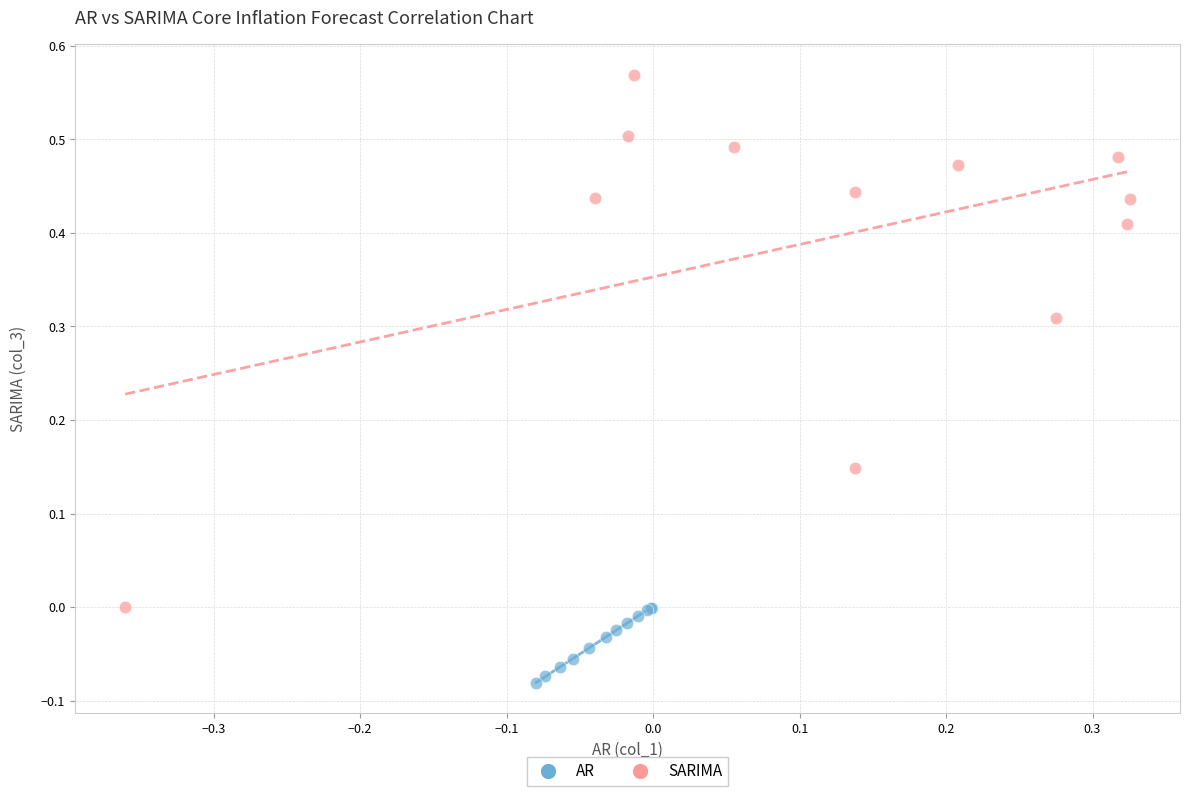

Which series has the largest Y range (max minus min)?

SARIMA